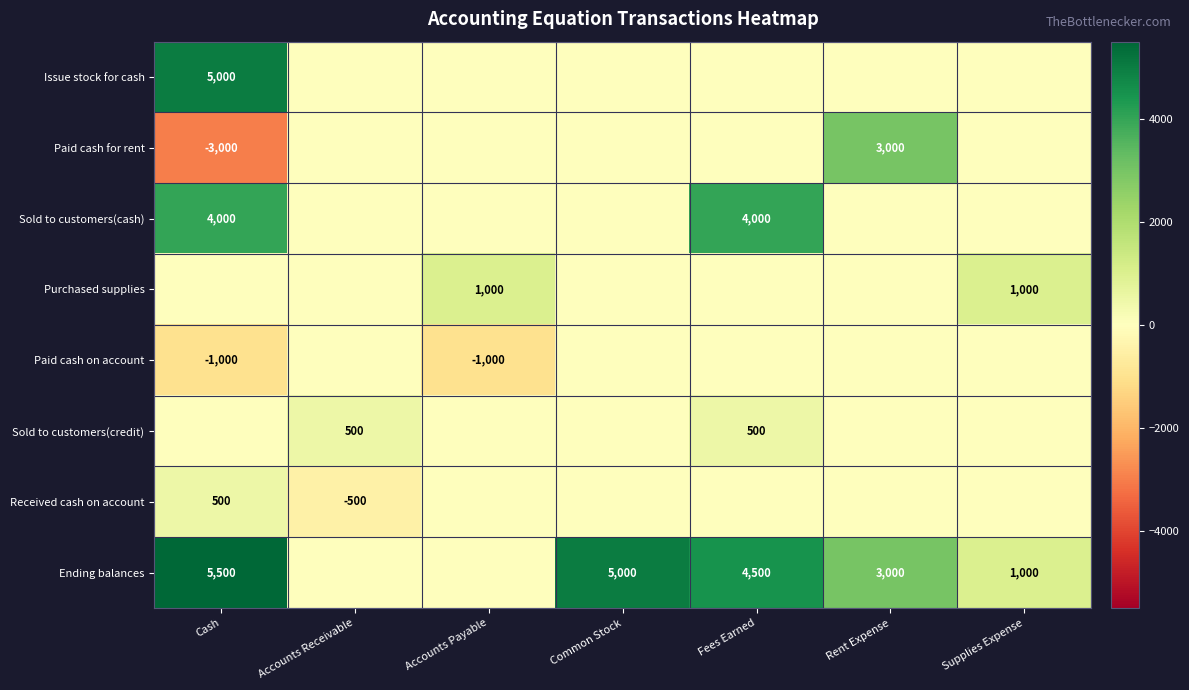

Reading left to right, extract all data points from this chart.

row_0: 5000	0	0	0	0	0	0
row_1: -3000	0	0	0	0	3000	0
row_2: 4000	0	0	0	4000	0	0
row_3: 0	0	1000	0	0	0	1000
row_4: -1000	0	-1000	0	0	0	0
row_5: 0	500	0	0	500	0	0
row_6: 500	-500	0	0	0	0	0
row_7: 5500	0	0	5000	4500	3000	1000